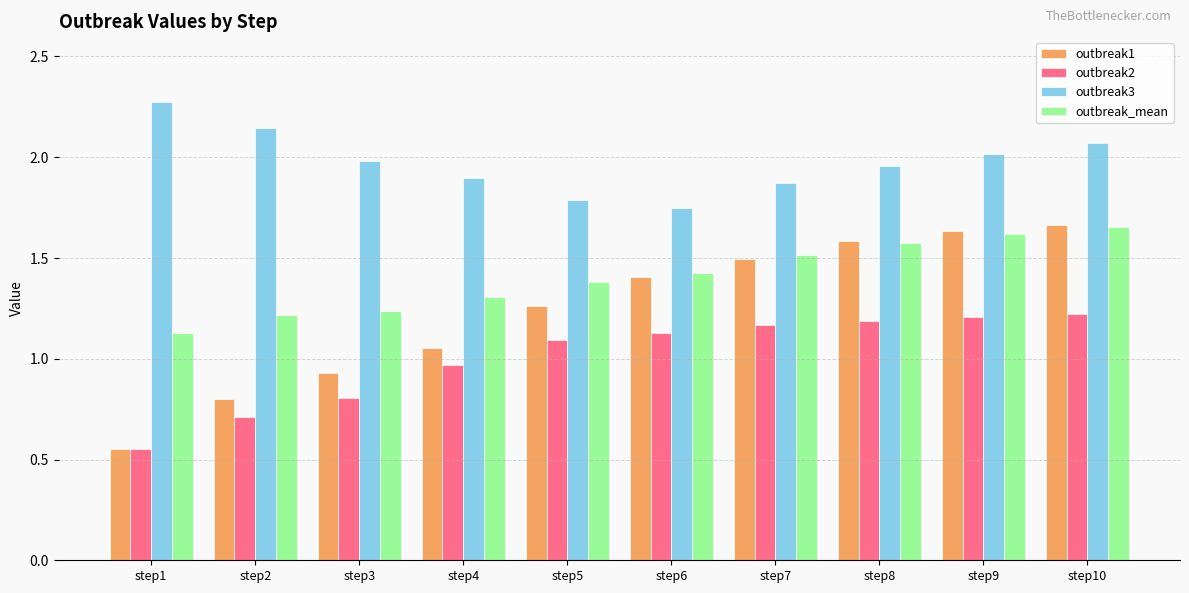

What are all the series names shown in the legend?

outbreak1, outbreak2, outbreak3, outbreak_mean